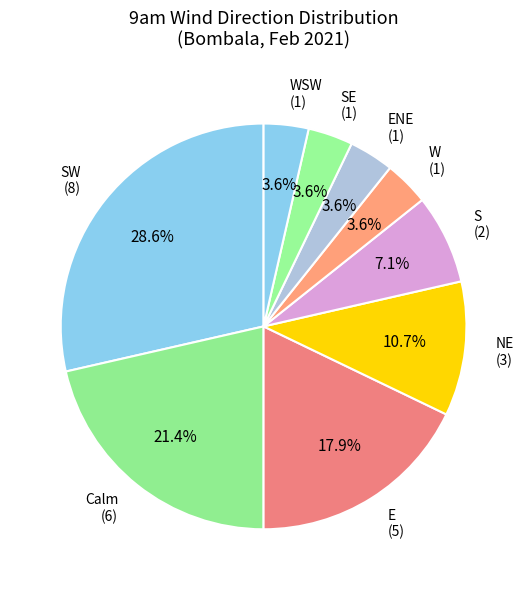

What percentage is NOT represented by SE?

96.4%